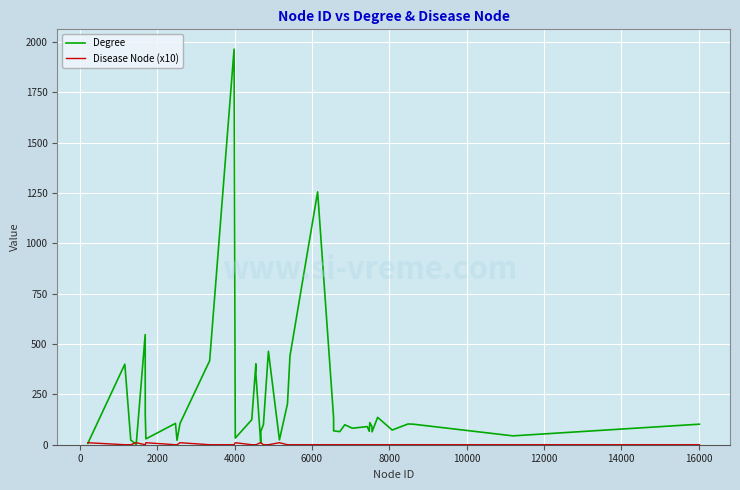

Which series has the largest total across all categories?

Degree